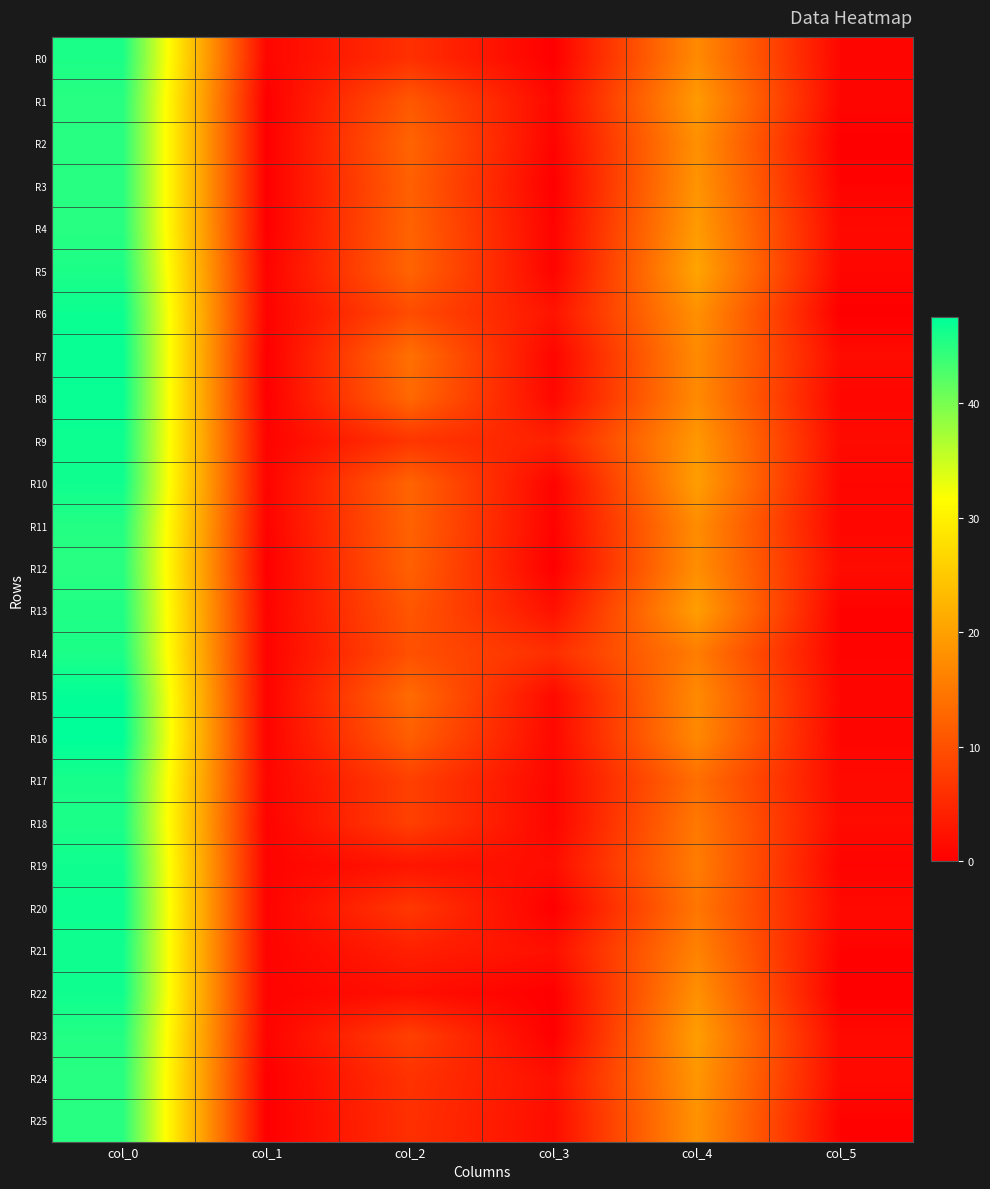

What is the spread (max minus min) of values at col_2?

12.0